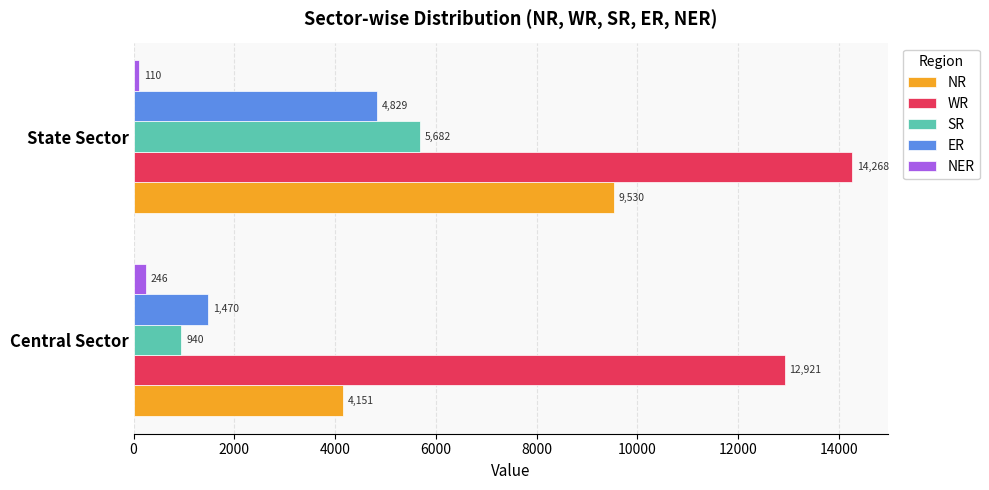

What is the minimum value shown in the chart?

110